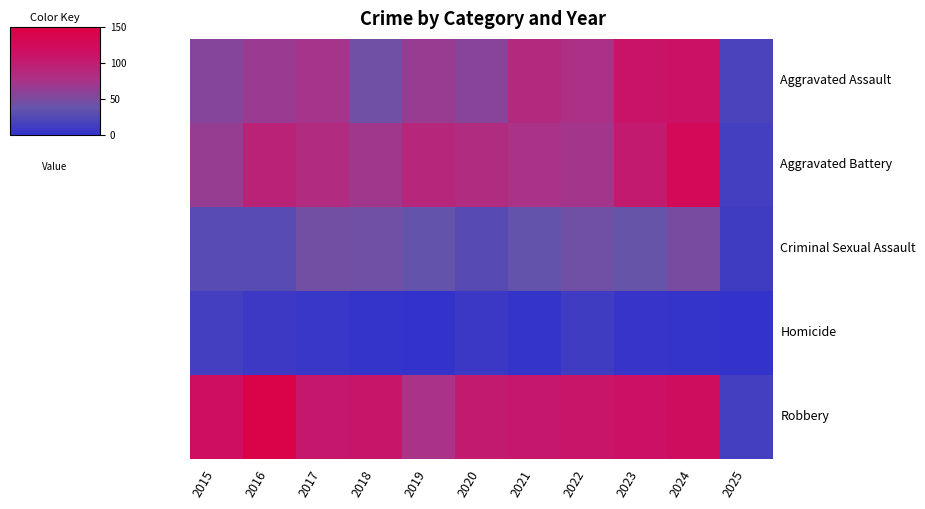

At how many categories does at least one series exceed 88?

9